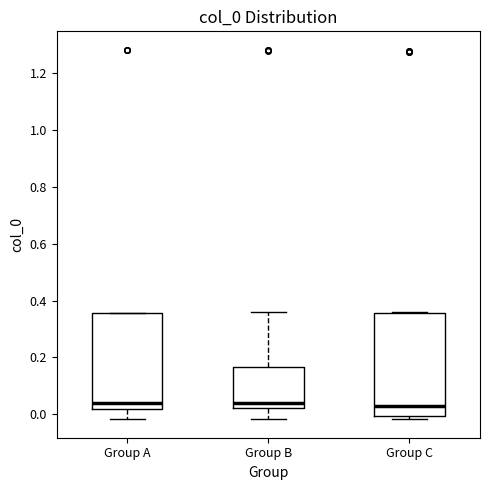

Where is the lower edge of the box for Group C on the y-axis? The values are not printed on the chart, so give them approximately, as read against the axis.

0.00